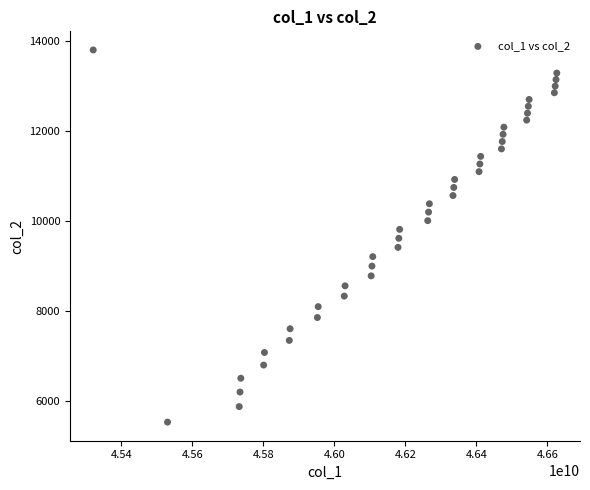

What is the range of X values (max minus min)?

1306120810